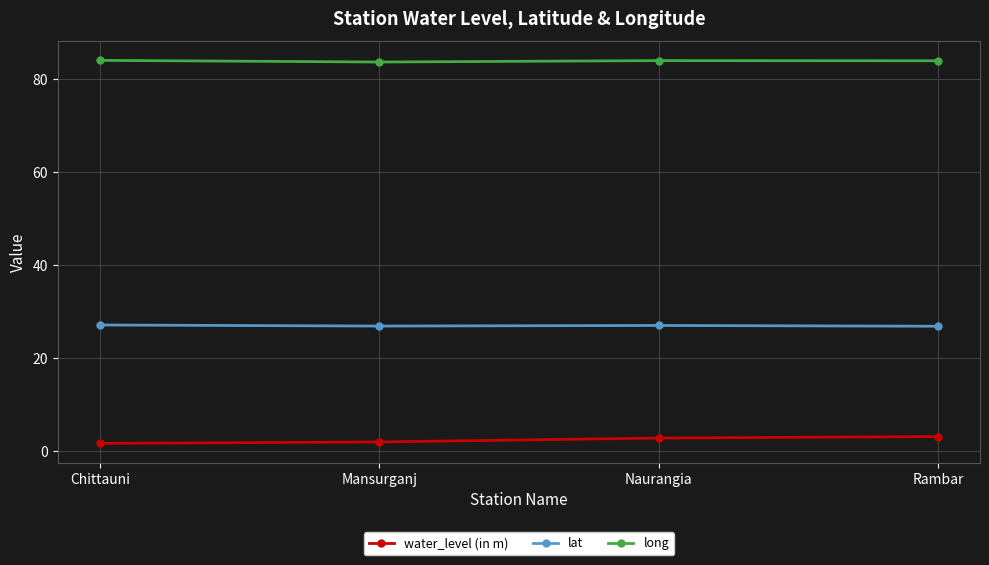

At how many categories does at least one series exceed 47?

4